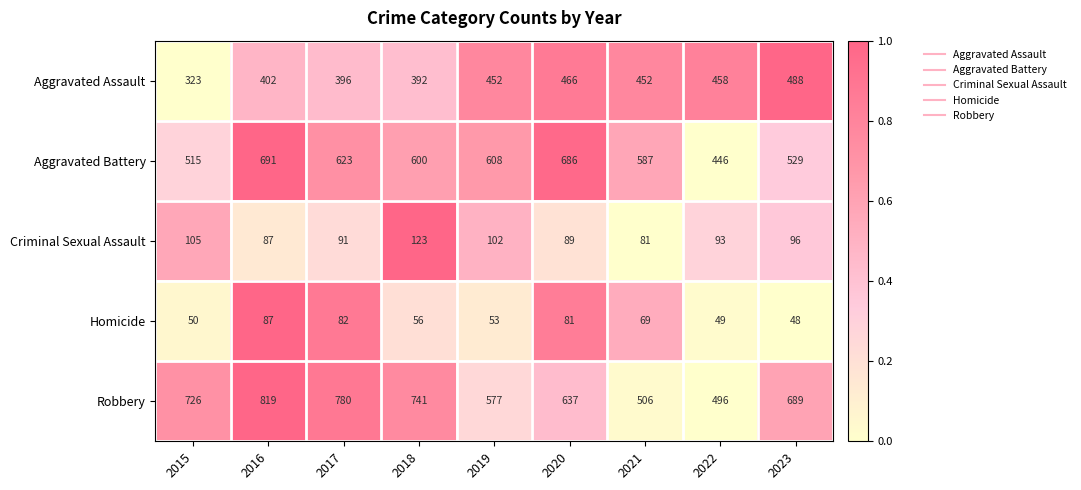

Between 2016 and 2023, which series saw the biggest shift?

Aggravated Battery